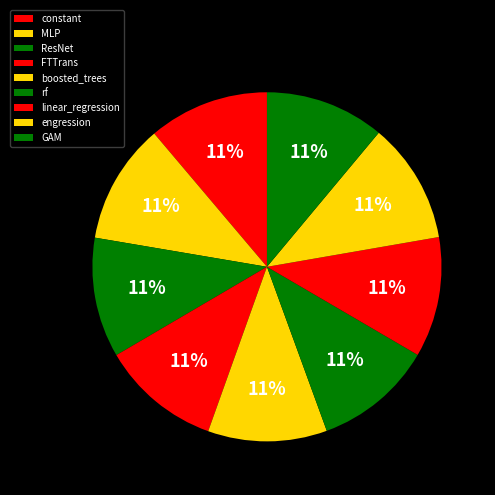

Is FTTrans the majority of the pie?

No